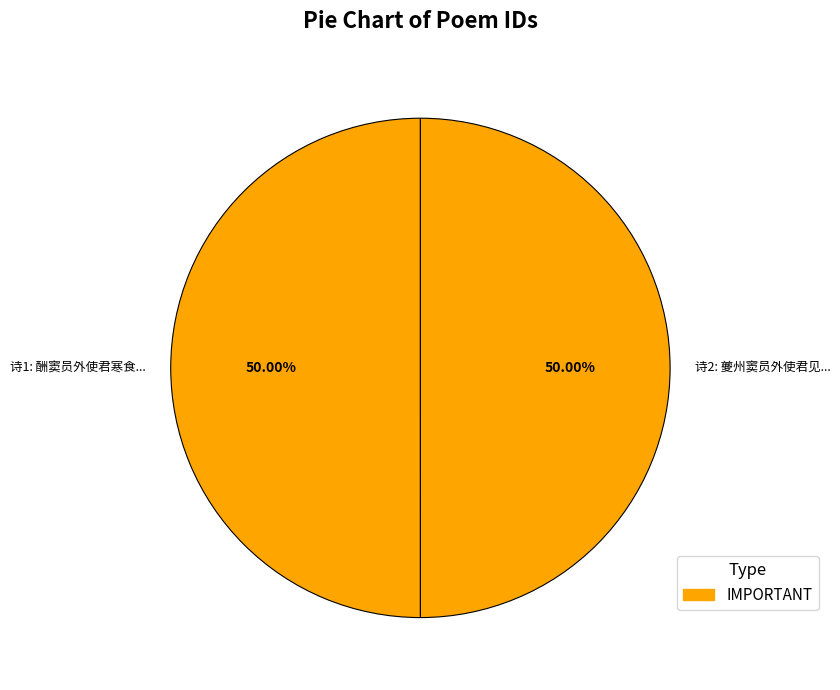

What is the ratio of the value at 诗2: 夔州窦员外使君见... to the value at 诗1: 酬窦员外使君寒食...?

1.0